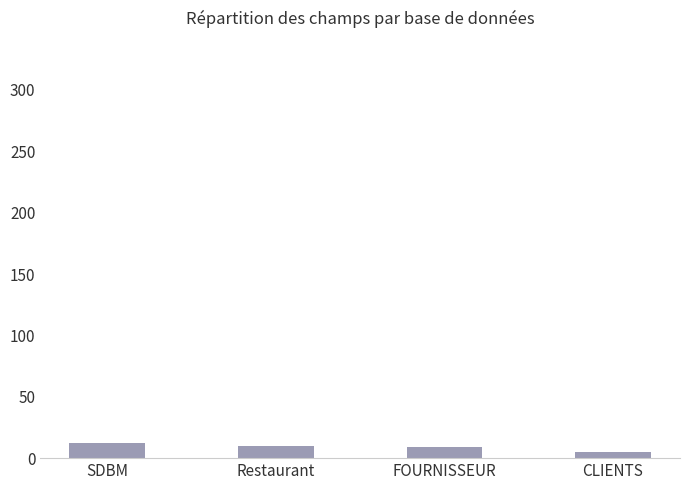

How many bars are there in total?

4